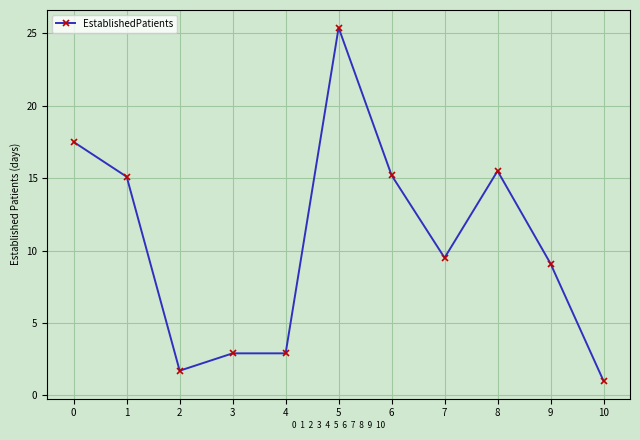

What is the value of the 6th point from the left?

25.4